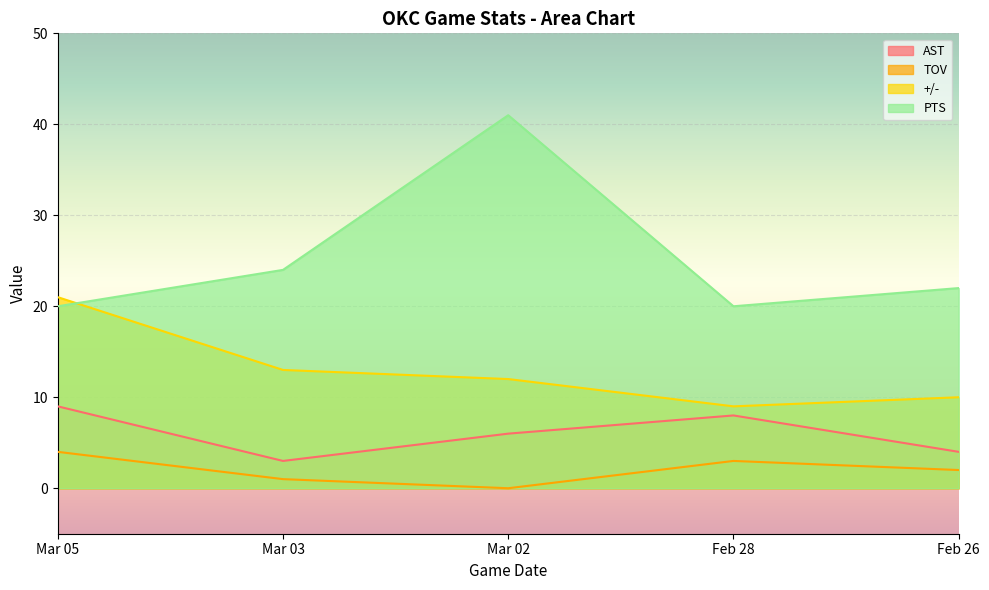

What is the difference between the second highest and second lowest values in the TOV series?

2